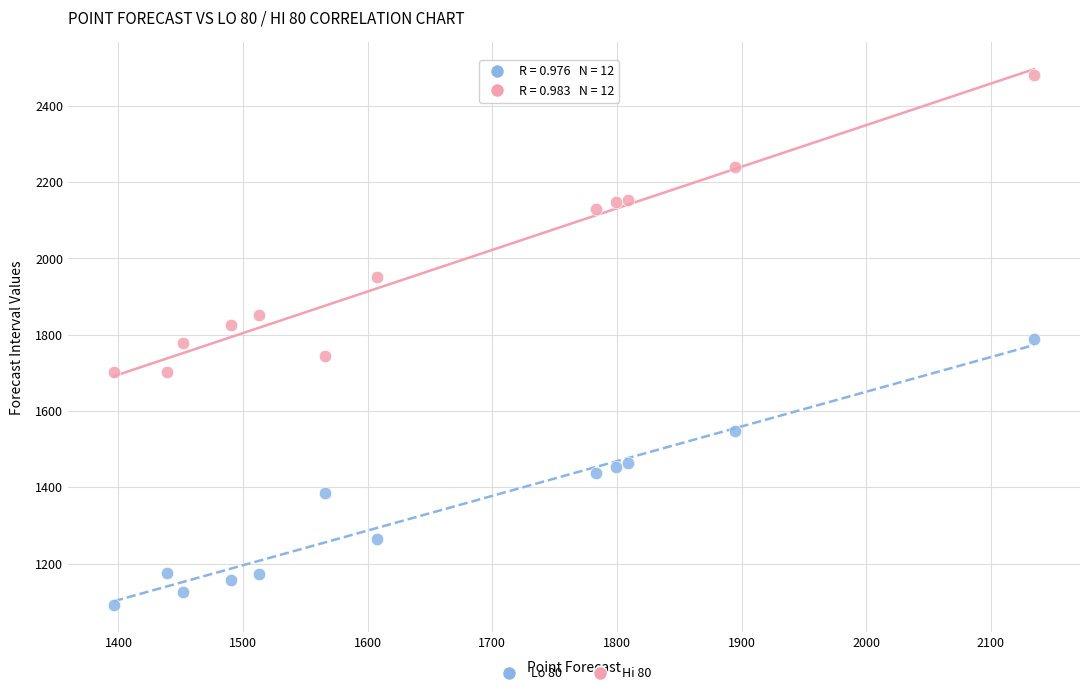

In the Hi 80 series, what Y value is closest to 2091?

2130.5